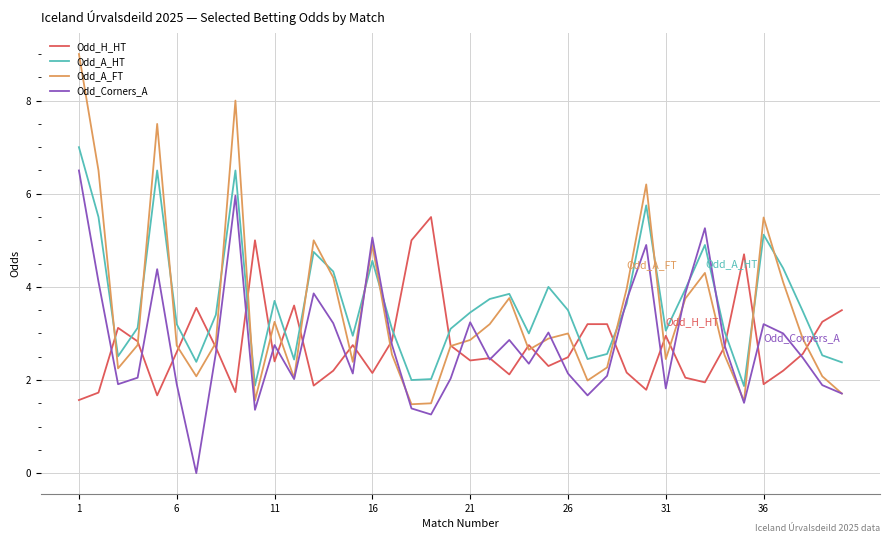

Which series has the widest spread of values?

Odd_A_FT